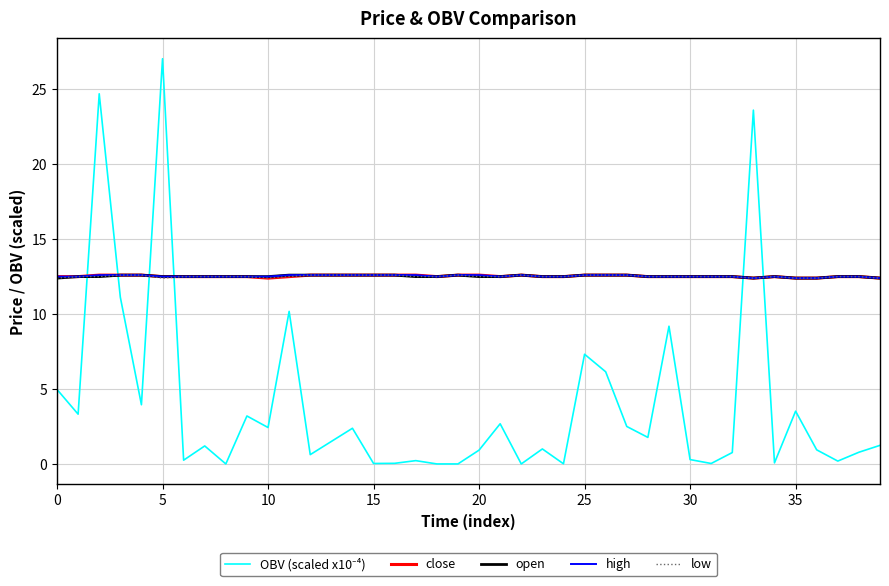

Reading right to left, extract all data points from this chart.

OBV (scaled x10⁻⁴): 1.2	0.8	0.2	0.9	3.5	0.1	23.6	0.8	0.0	0.3	9.2	1.8	2.5	6.2	7.3	0.0	1.0	0.0	2.7	0.9	0.0	0.0	0.2	0.0	0.0	2.4	1.5	0.6	10.2	2.4	3.2	0.0	1.2	0.2	27.0	4.0	11.1	24.7	3.3	5.0
close: 12.4	12.5	12.5	12.4	12.4	12.5	12.4	12.5	12.5	12.5	12.5	12.5	12.6	12.6	12.6	12.5	12.5	12.6	12.5	12.6	12.6	12.5	12.6	12.6	12.6	12.6	12.6	12.6	12.5	12.4	12.5	12.5	12.5	12.5	12.5	12.6	12.6	12.6	12.5	12.5
open: 12.4	12.5	12.5	12.4	12.4	12.5	12.4	12.5	12.5	12.5	12.5	12.5	12.6	12.6	12.6	12.5	12.5	12.6	12.5	12.5	12.6	12.5	12.5	12.6	12.6	12.6	12.6	12.6	12.6	12.5	12.5	12.5	12.5	12.5	12.5	12.6	12.6	12.5	12.5	12.4
high: 12.4	12.5	12.5	12.4	12.4	12.5	12.4	12.5	12.5	12.5	12.5	12.5	12.6	12.6	12.6	12.5	12.5	12.6	12.5	12.6	12.6	12.5	12.6	12.6	12.6	12.6	12.6	12.6	12.6	12.5	12.5	12.5	12.5	12.5	12.5	12.6	12.6	12.6	12.5	12.5
low: 12.4	12.5	12.5	12.4	12.4	12.5	12.4	12.5	12.5	12.5	12.5	12.5	12.6	12.6	12.6	12.5	12.5	12.6	12.5	12.5	12.6	12.5	12.5	12.6	12.6	12.6	12.6	12.6	12.5	12.4	12.5	12.5	12.5	12.5	12.4	12.6	12.6	12.5	12.5	12.4